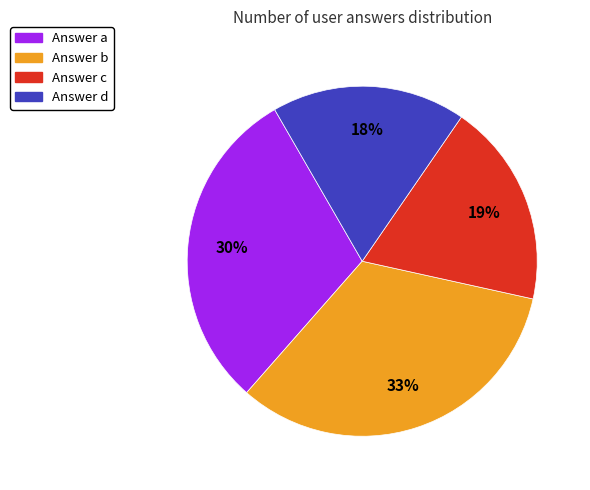

Which slice is the smallest?

Answer d